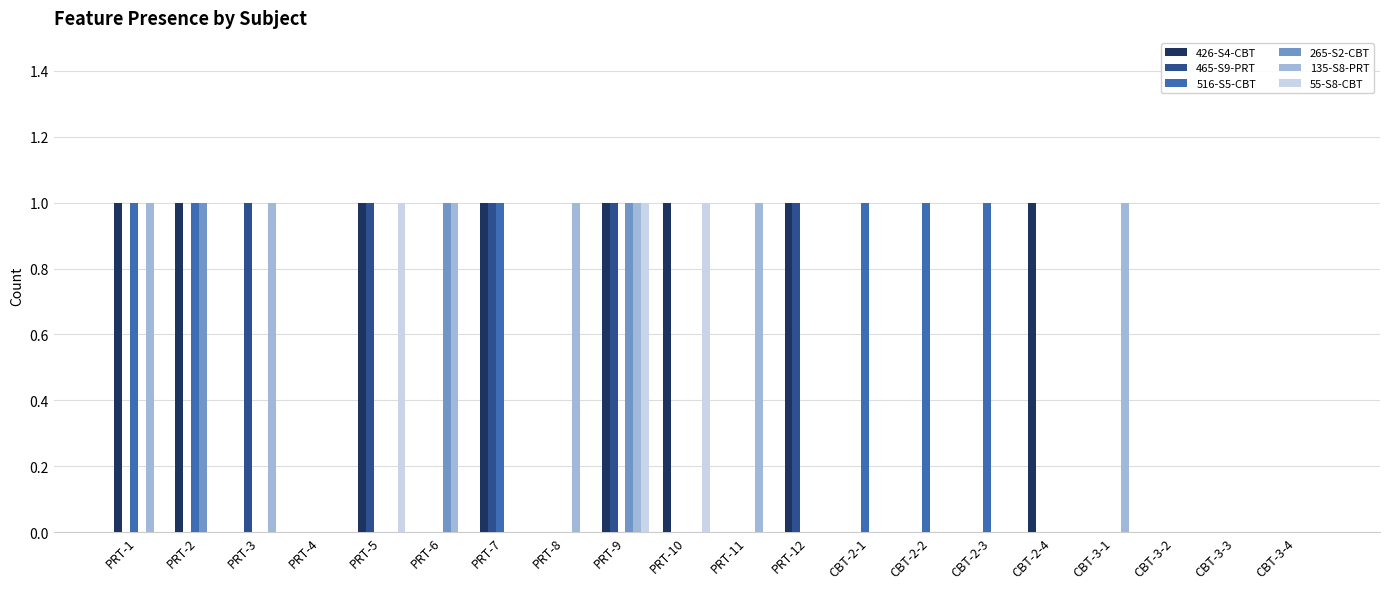

What is the sum of all 426-S4-CBT values?

8